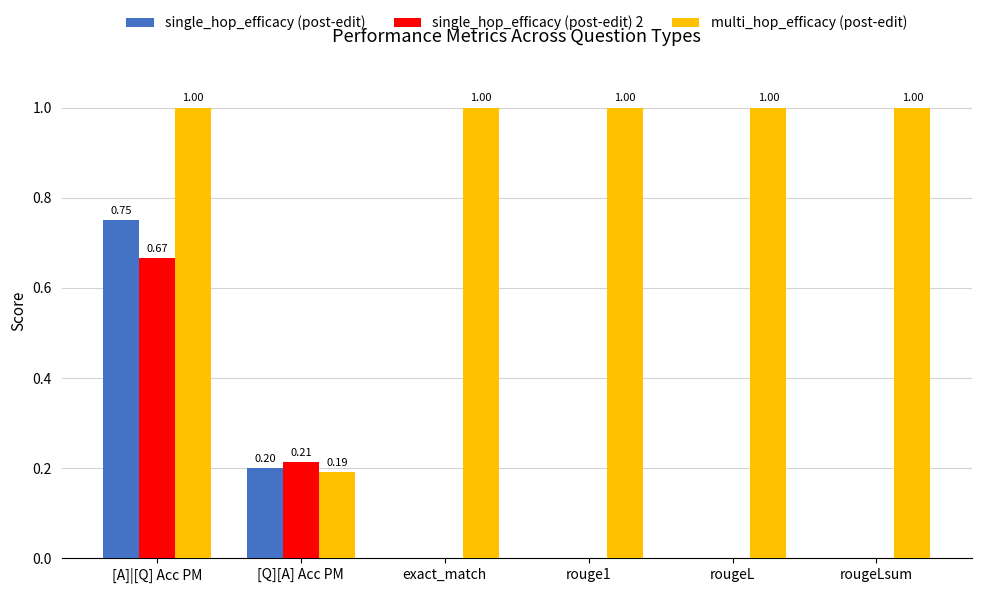

Which category has the highest value in the single_hop_efficacy (post-edit) 2 series?

[A]|[Q] Acc PM